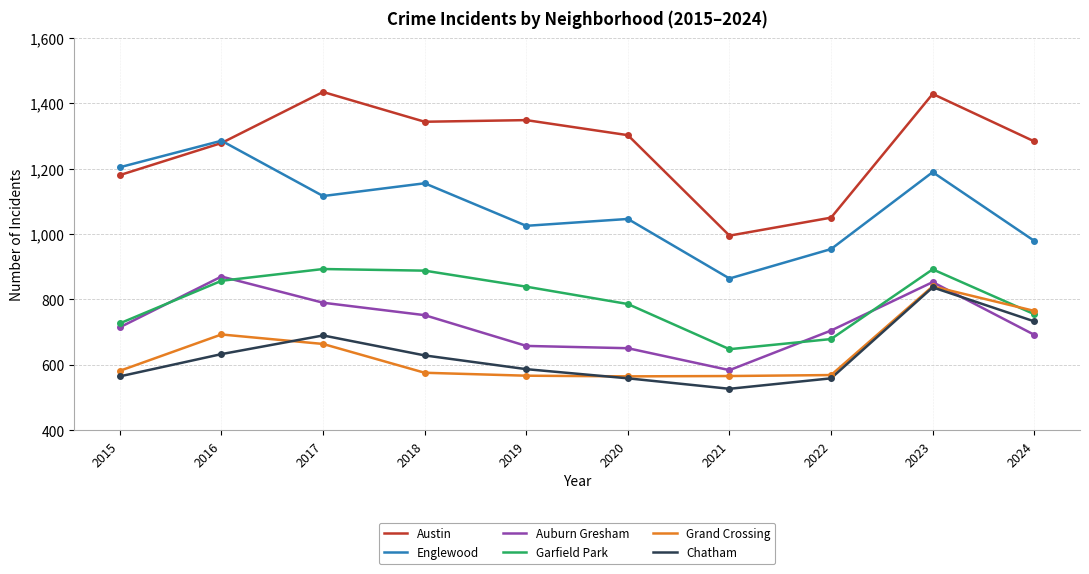

What is the average value of the Grand Crossing series?

639